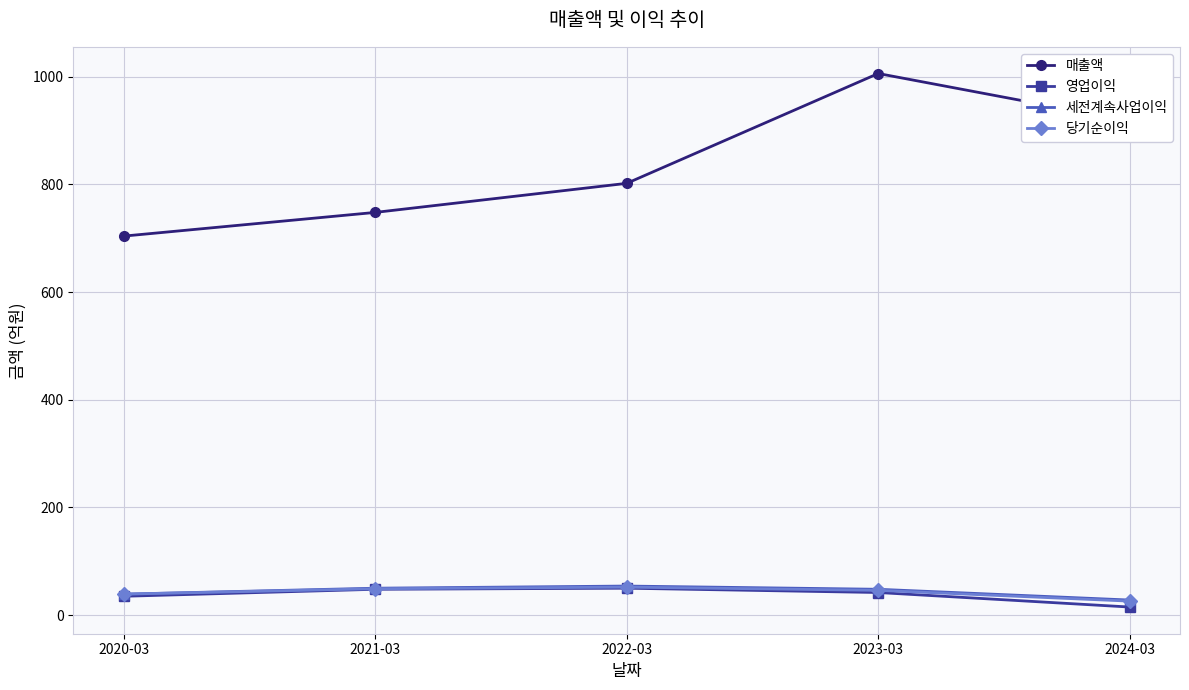

Which series changed the most between 2020-03 and 2024-03?

매출액